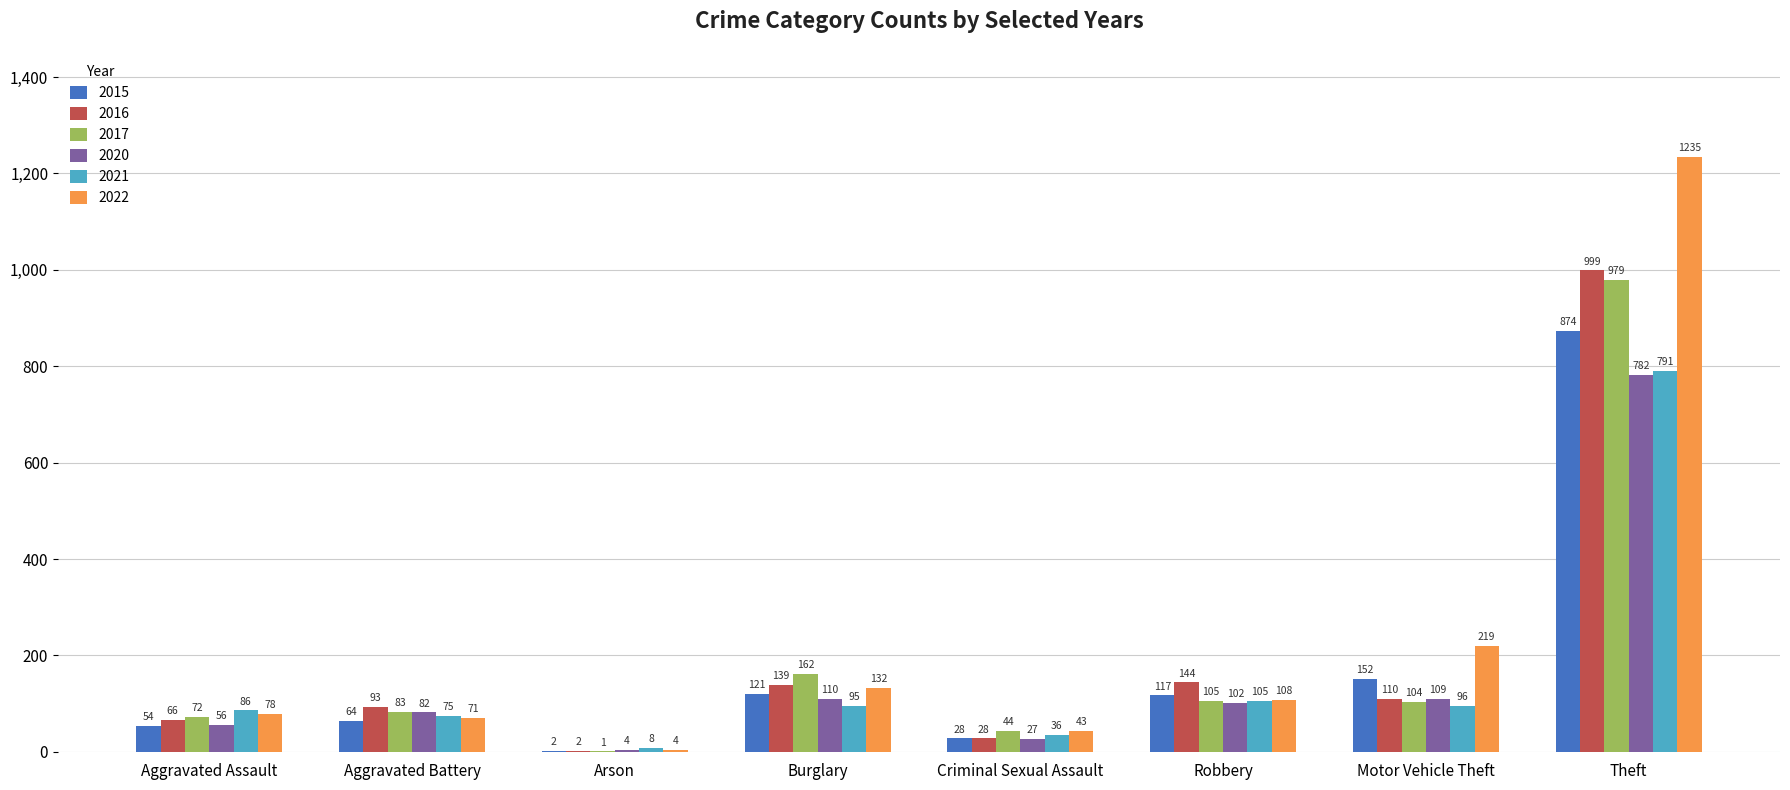

What are all the series names shown in the legend?

2015, 2016, 2017, 2020, 2021, 2022